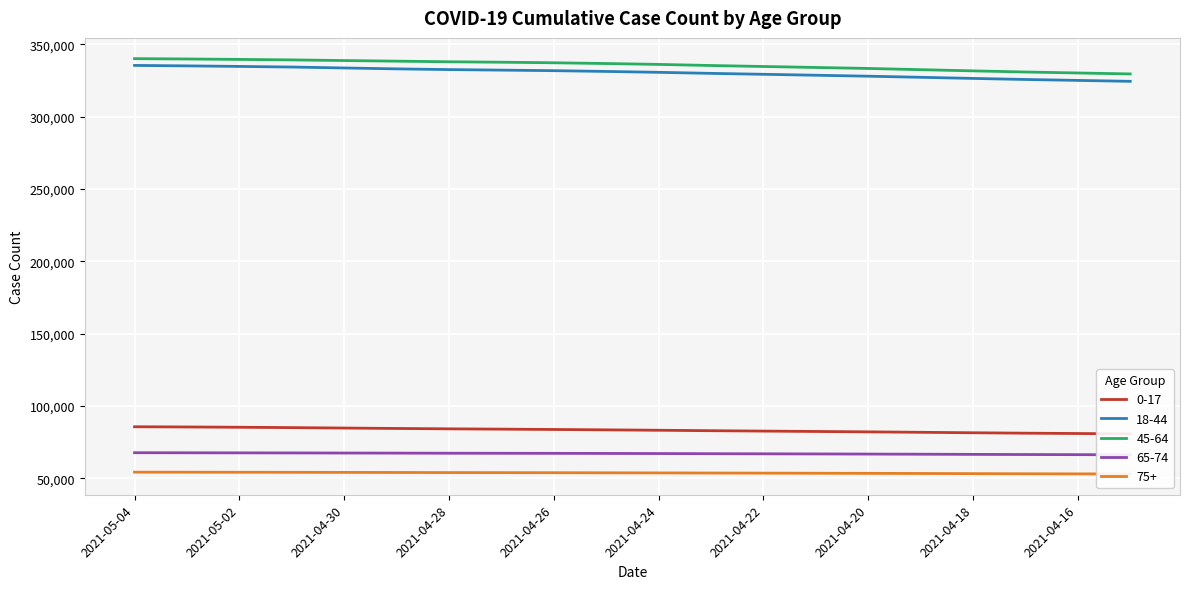

Does the chart display data point markers on the line(s)?

No